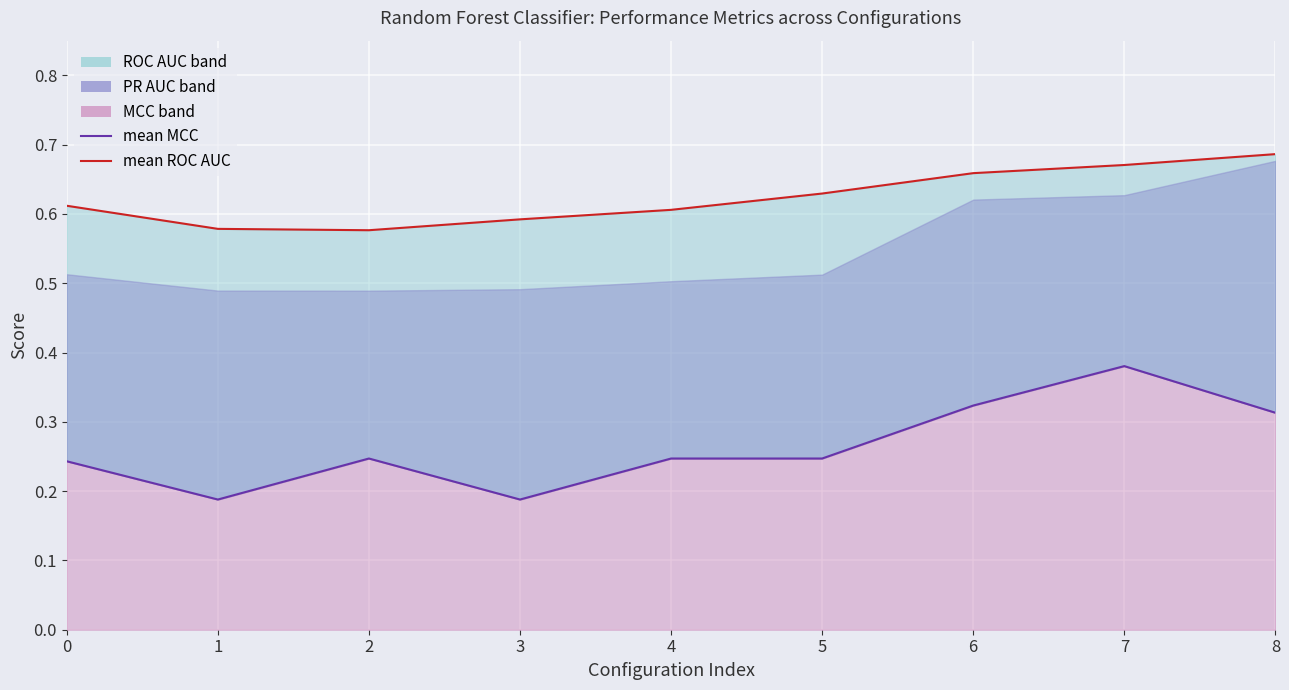

Is the value of mean ROC AUC at 2 greater than the value of mean MCC at 8?

Yes